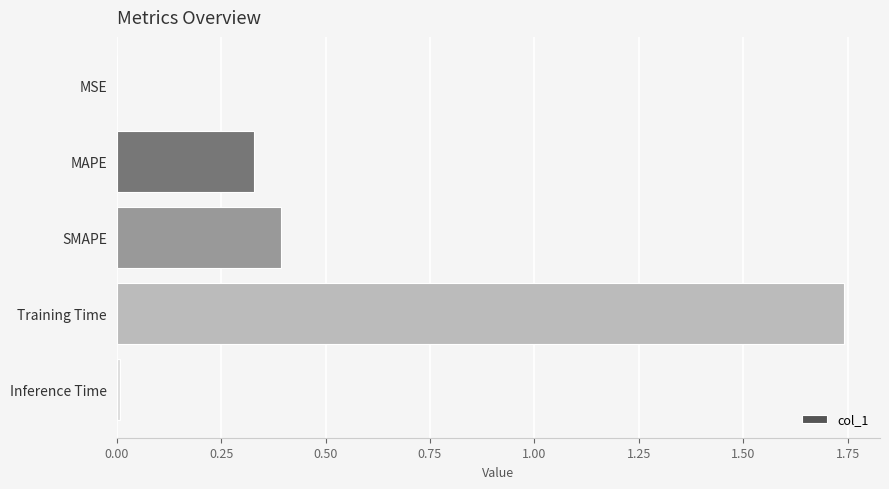

Between Inference Time and MAPE, which is larger?

MAPE